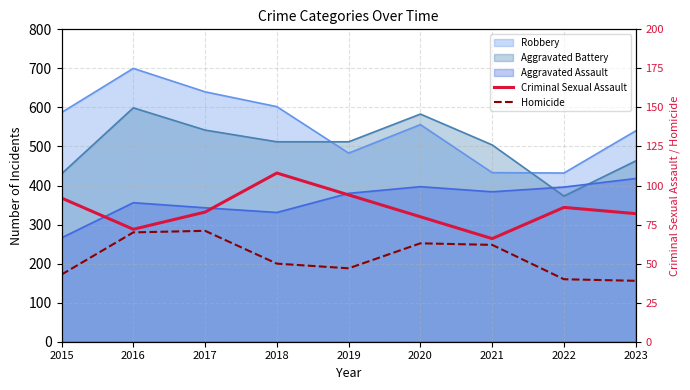

True or false: Homicide has a value of 39 at 2023.

True